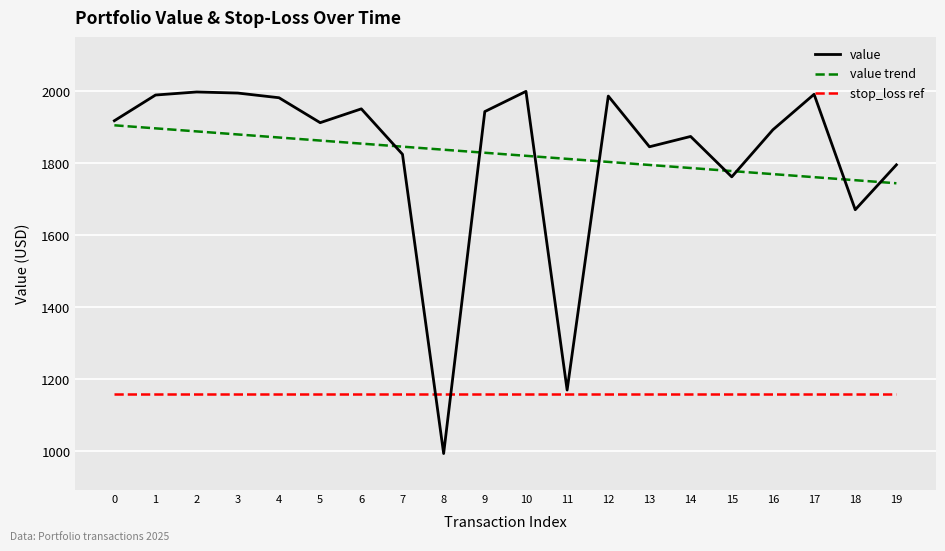

Does the chart display data point markers on the line(s)?

No